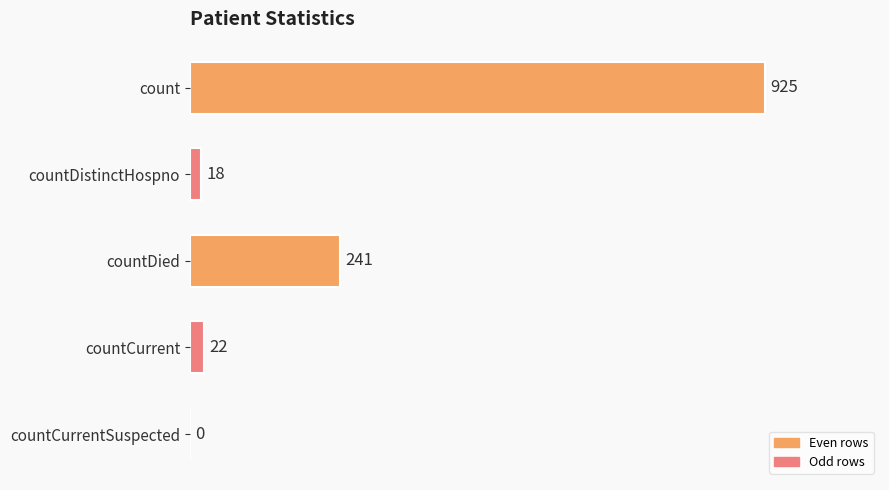

At which category does the chart reach its peak across all series?

count